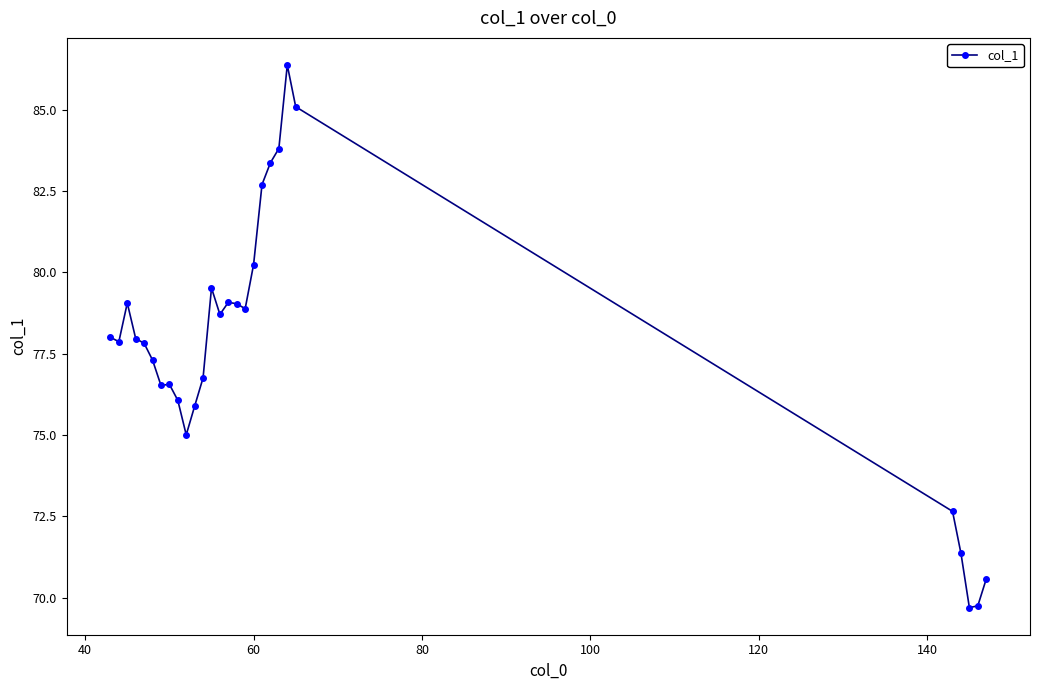

What is the value of the 13th point from the left?

79.5